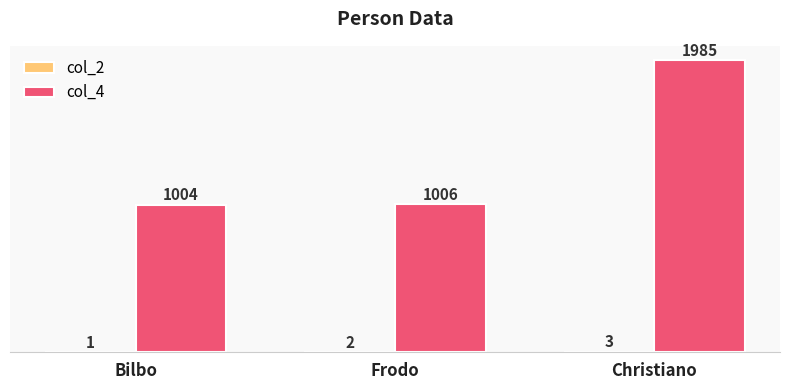

Does the chart contain stacked bars?

No